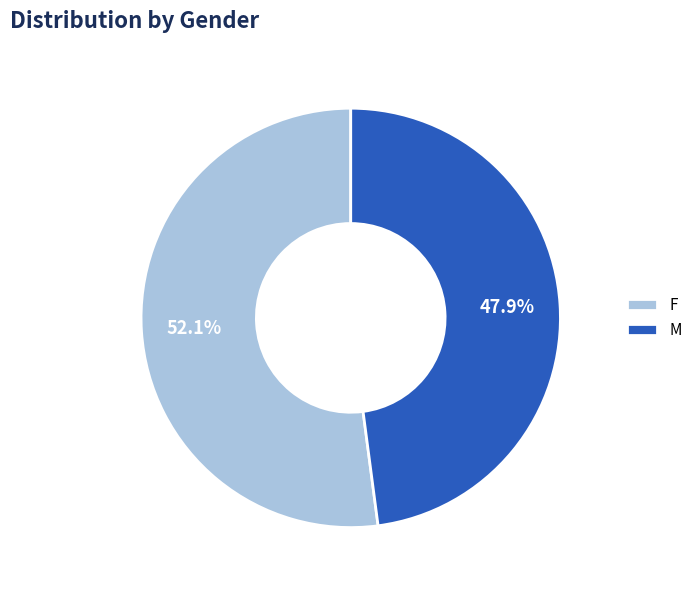

Which has a higher value, F or M?

F